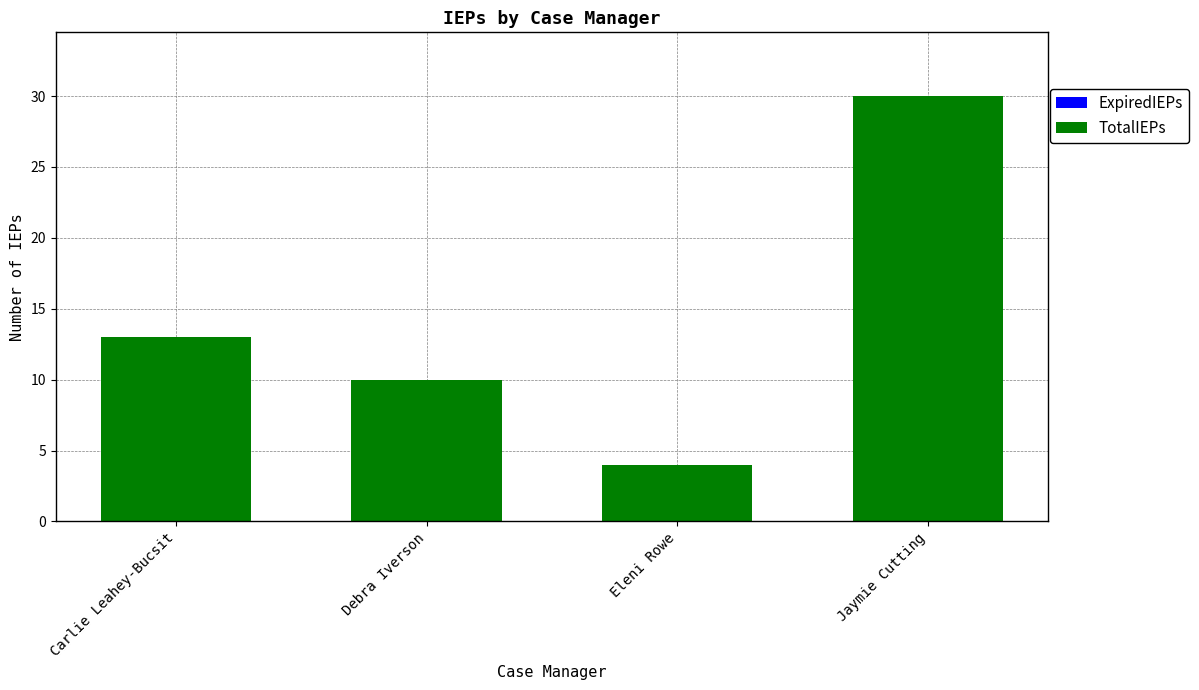

Which category has the highest value across all series?

Jaymie Cutting